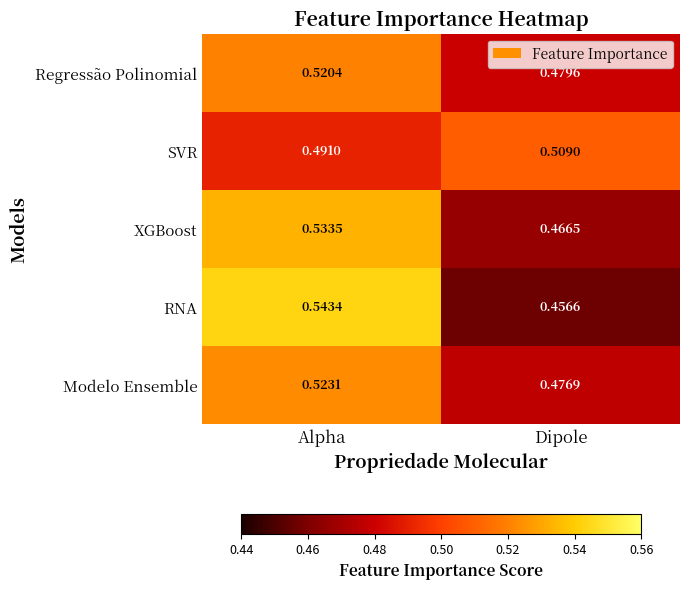

What is the total value across all series at Dipole?

2.4